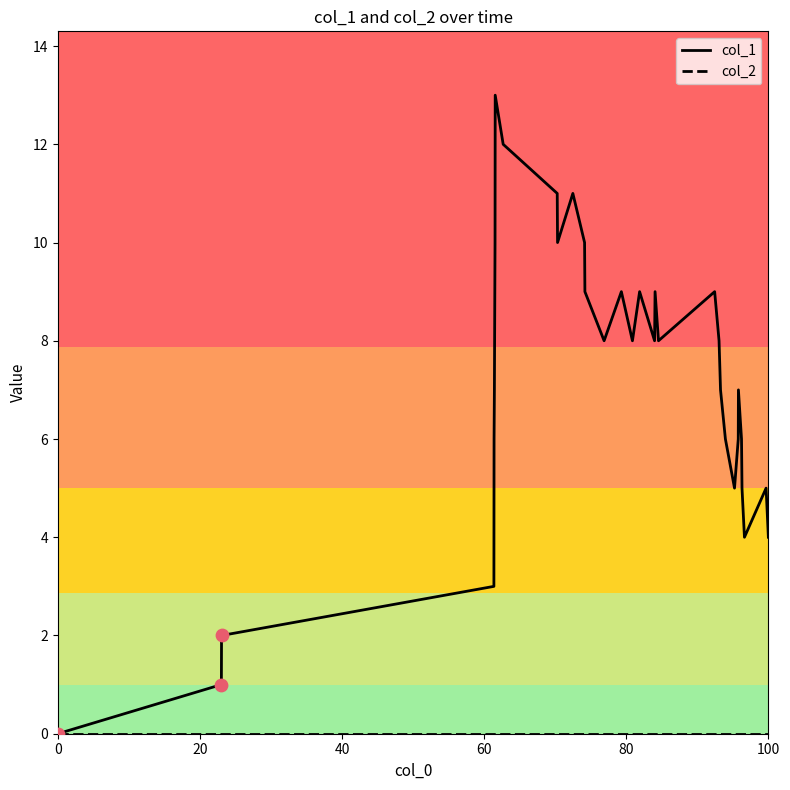

Which series has the largest total across all categories?

col_1